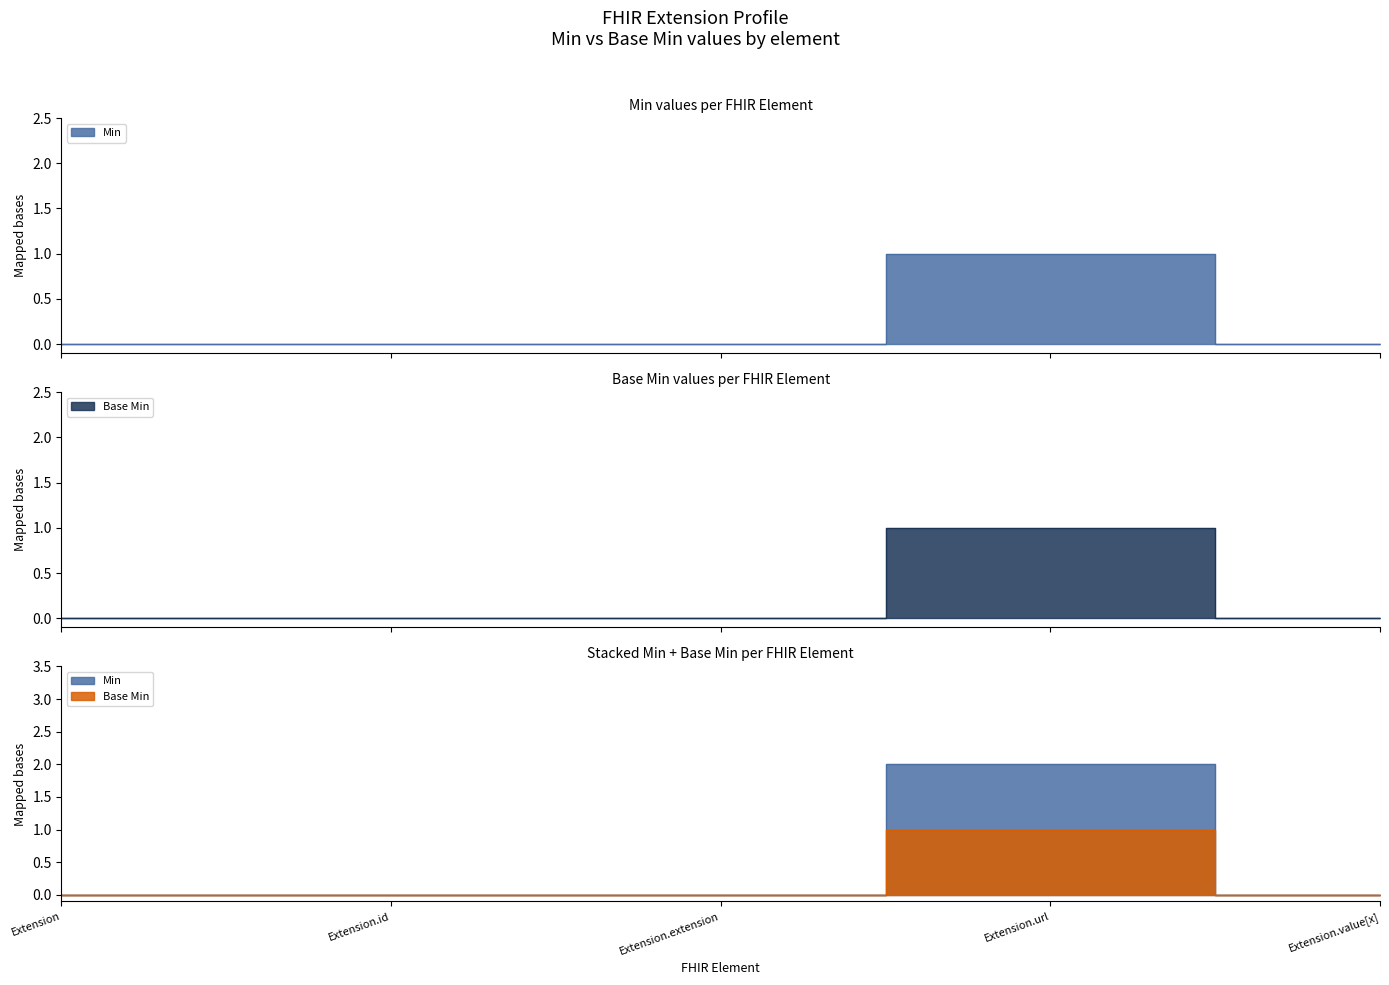

Rank the categories by Base Min value from lowest to highest.

Extension, Extension.id, Extension.extension, Extension.value[x], Extension.url